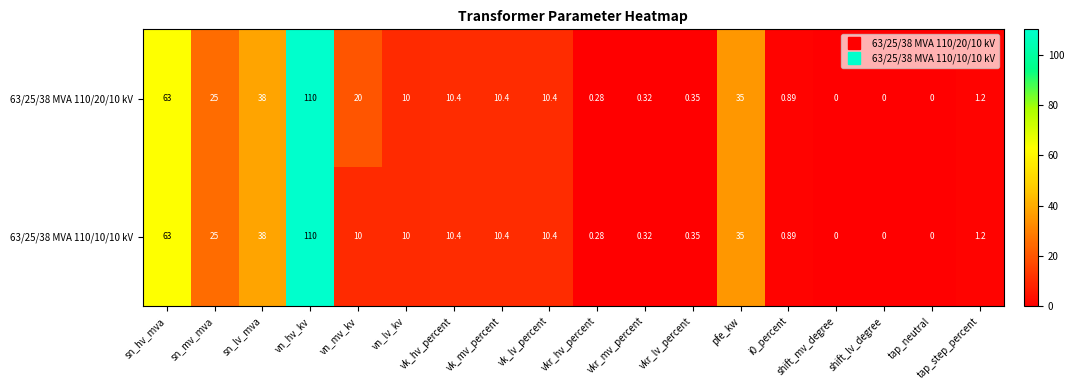

Which category has the highest value in the 63/25/38 MVA 110/10/10 kV series?

vn_hv_kv